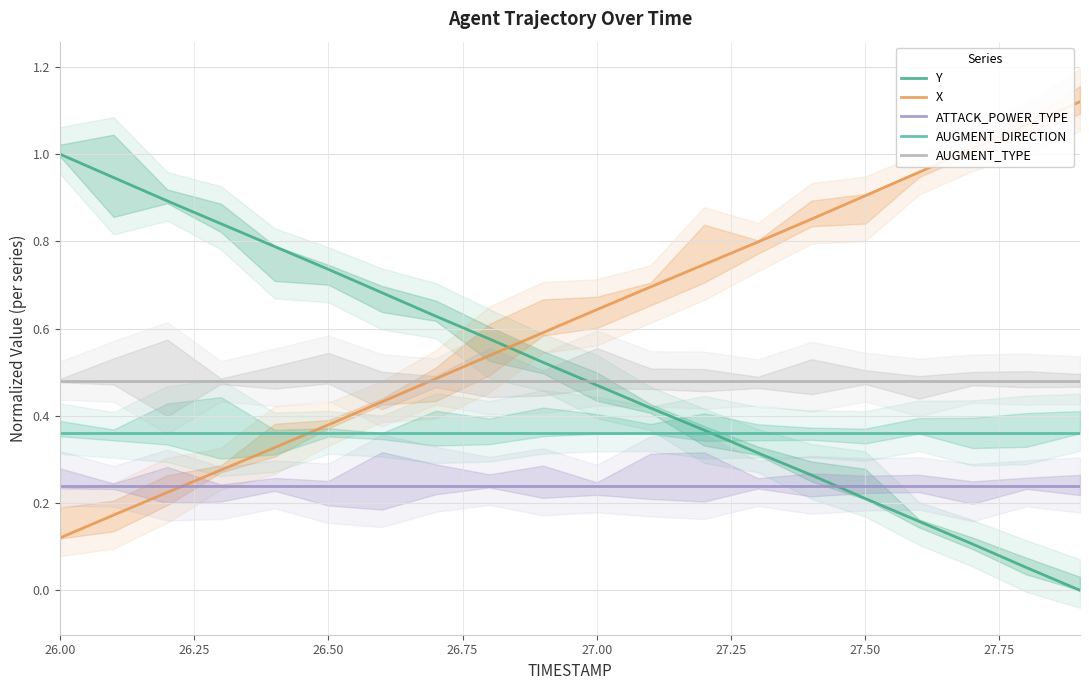

List the series in order of their peak value, highest first.

X, Y, AUGMENT_TYPE, AUGMENT_DIRECTION, ATTACK_POWER_TYPE